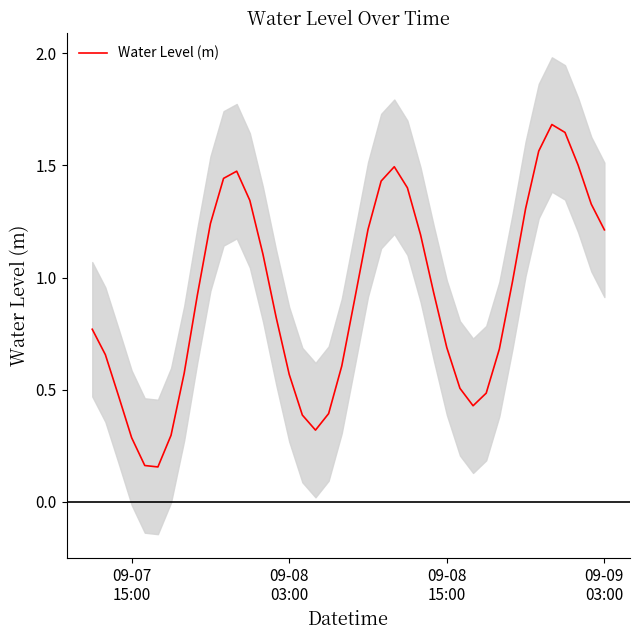

Is this an area chart (filled region under the line)?

No